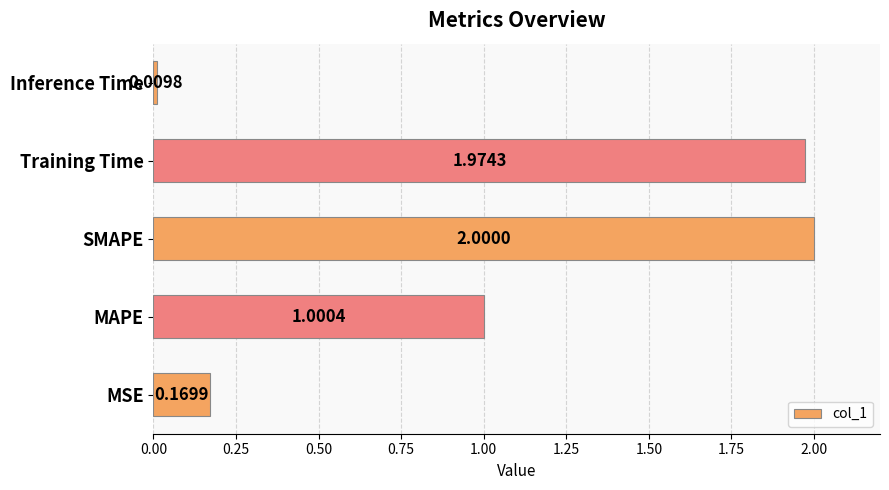

Where is the data nearest to the value 1?

MAPE